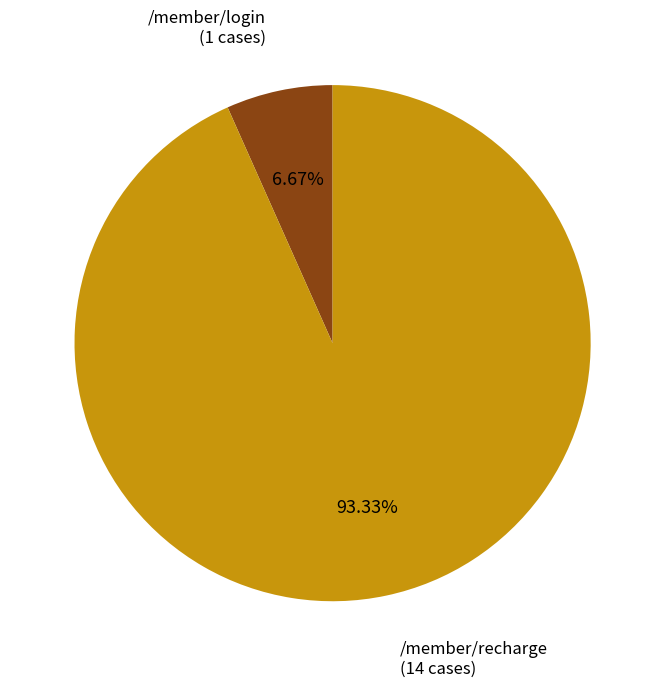

How many slices are in this pie chart?

2